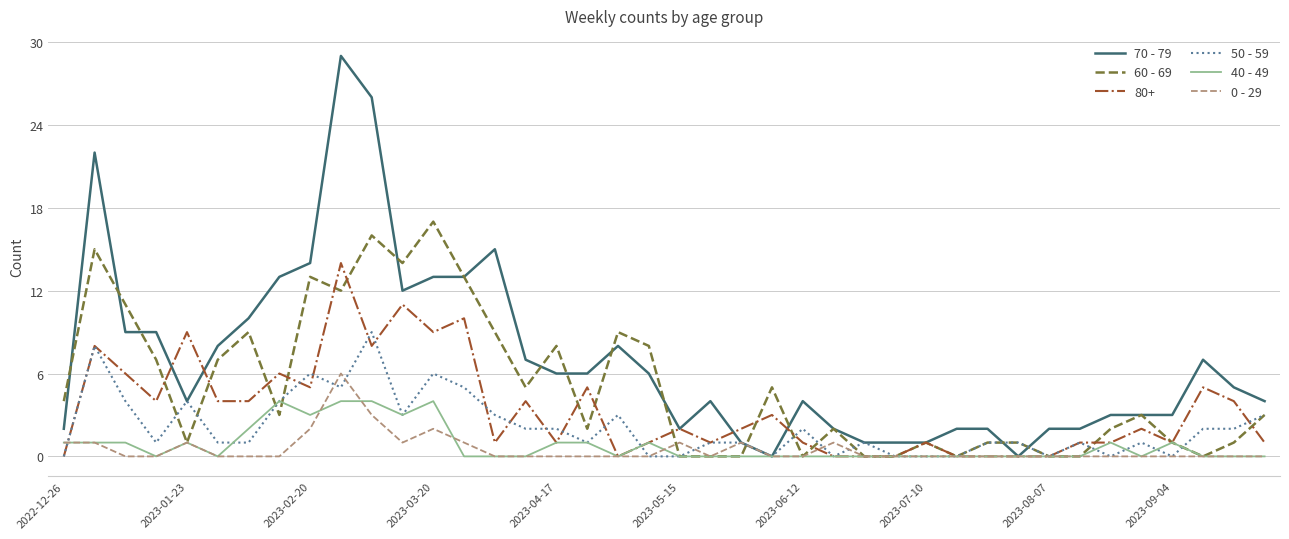

Which series has the largest total across all categories?

70 - 79